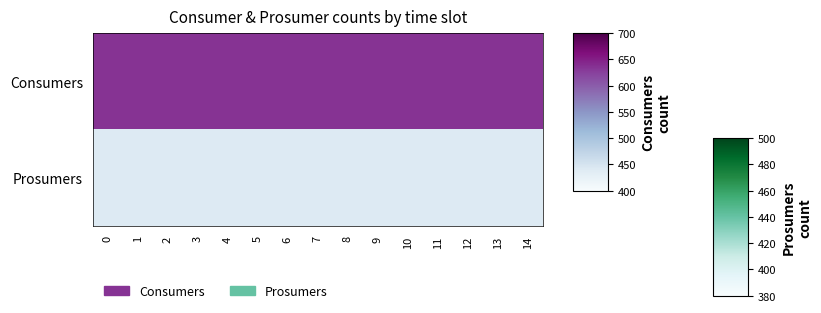

Reading left to right, what are all the values shown in this chart?

Consumers: 0=635	1=635	2=635	3=635	4=635	5=635	6=635	7=635	8=635	9=635	10=635	11=635	12=635	13=635	14=635
Prosumers: 0=440	1=440	2=440	3=440	4=440	5=440	6=440	7=440	8=440	9=440	10=440	11=440	12=440	13=440	14=440